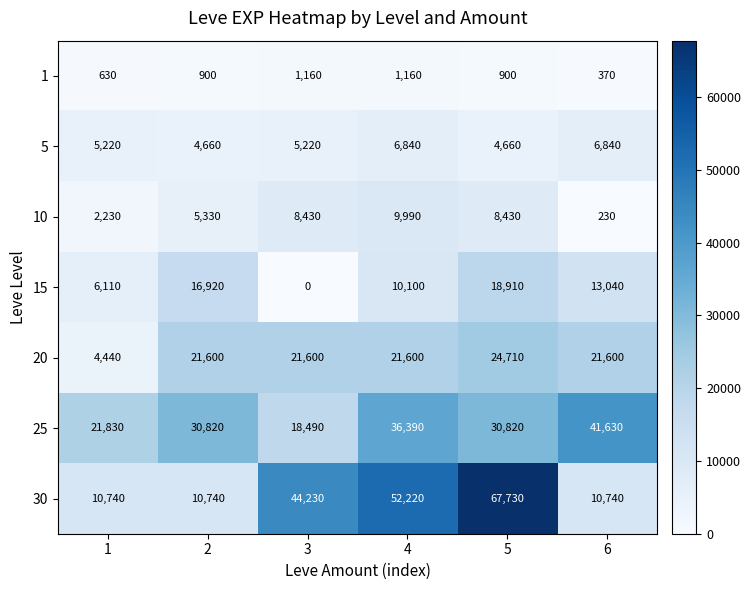

Count the 25 values in the range 21830 to 36390.

4